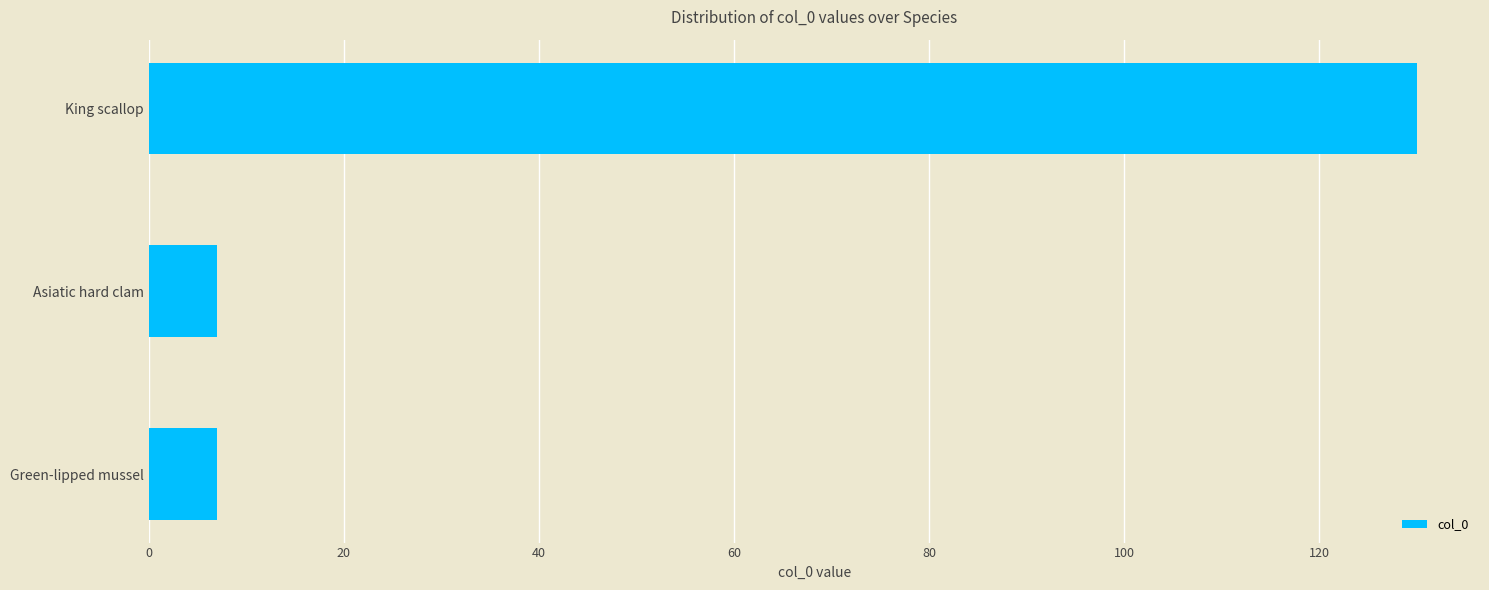

What is the change in value from Asiatic hard clam to King scallop?

+123